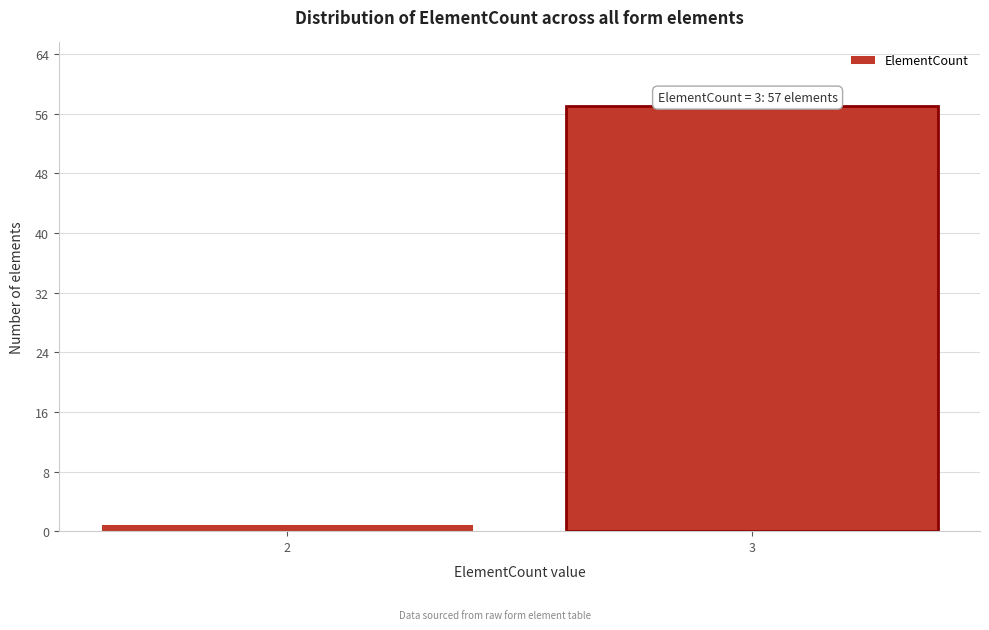

Reading left to right, what are all the values shown in this chart?

2=1	3=57